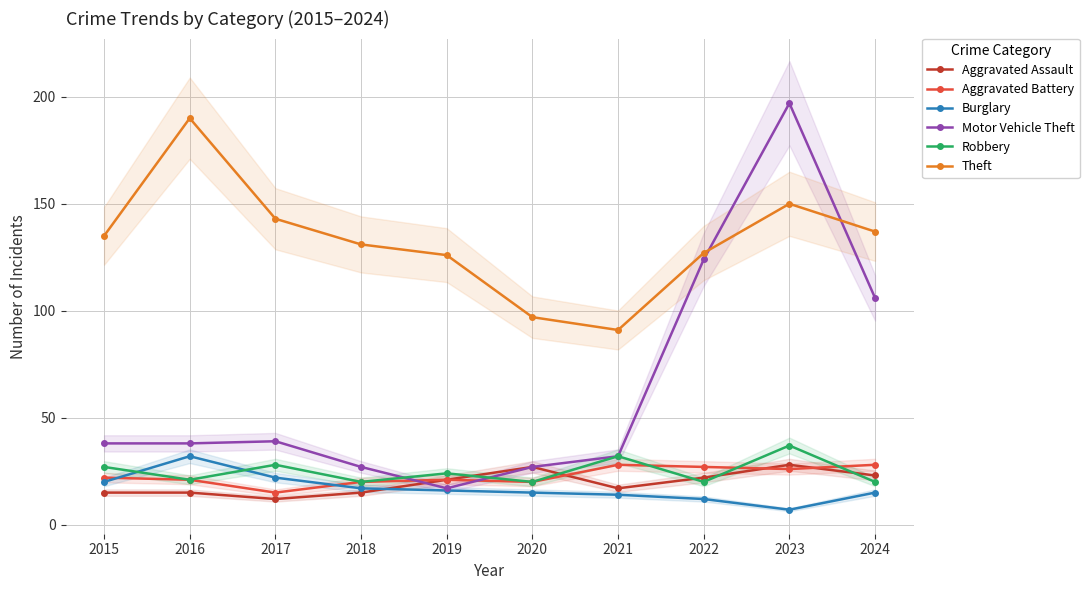

What is the sum of the Motor Vehicle Theft values at 2018 and 2015?

65